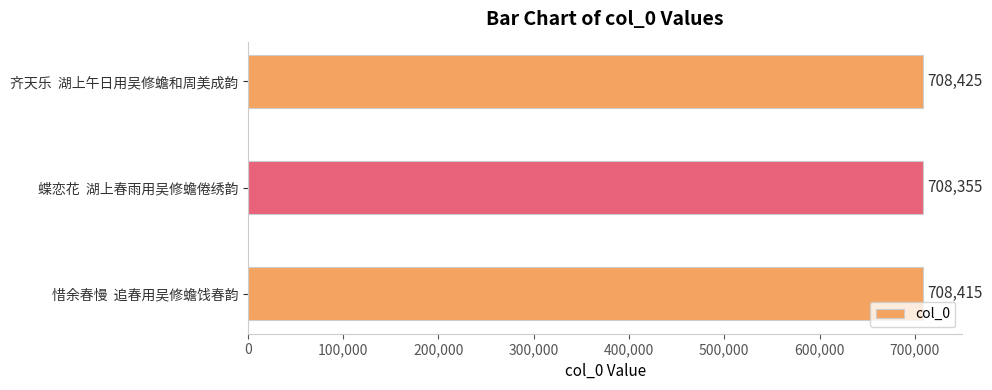

How many bars are there in total?

3